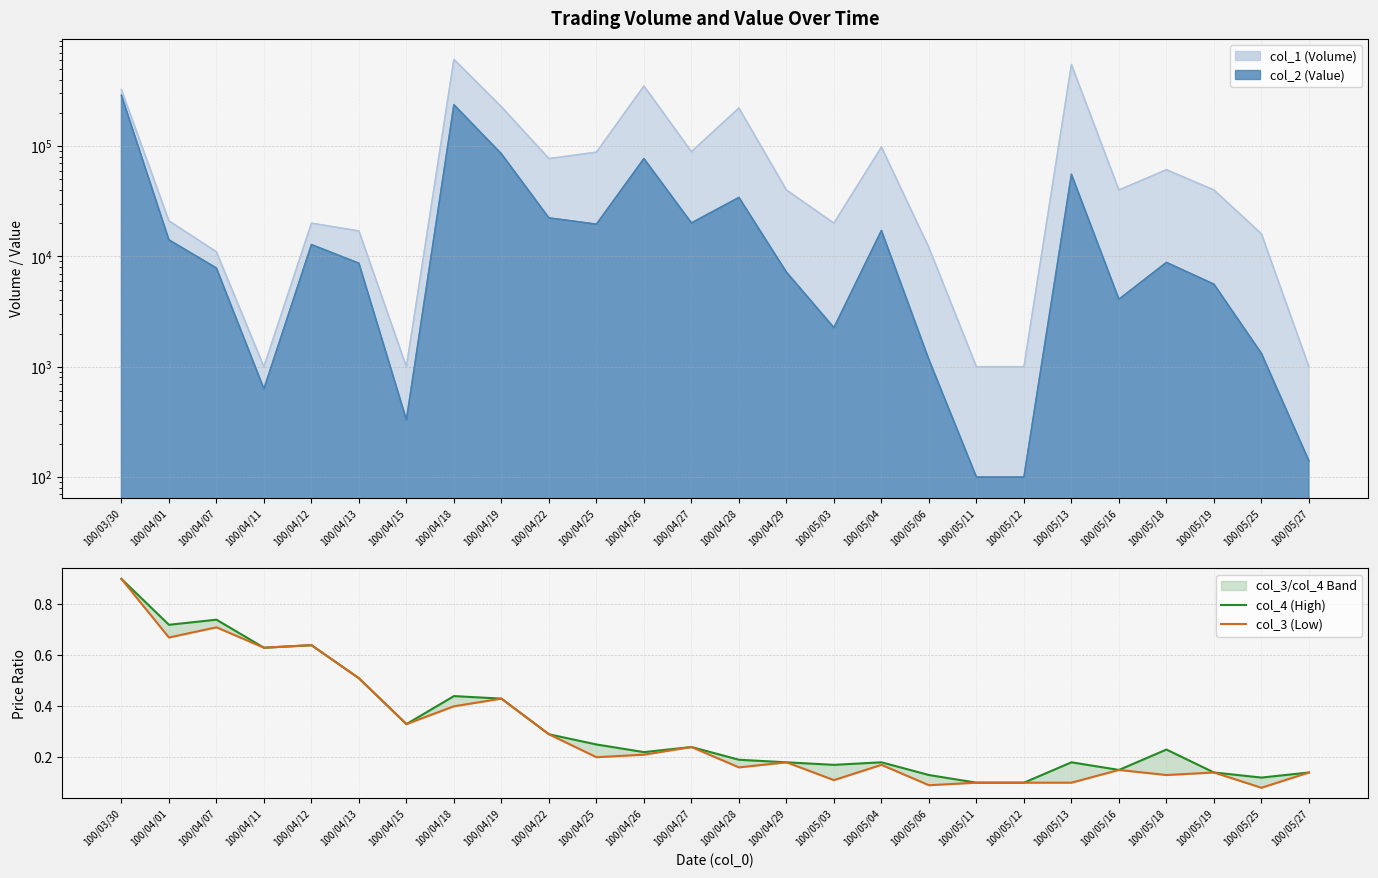

True or false: col_3 (Low) and col_4 (High) intersect in this chart.

False